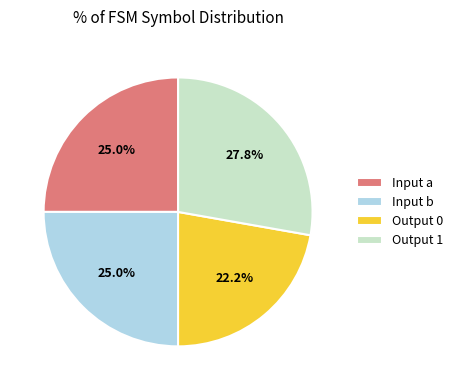

How many segments does this pie chart have?

4